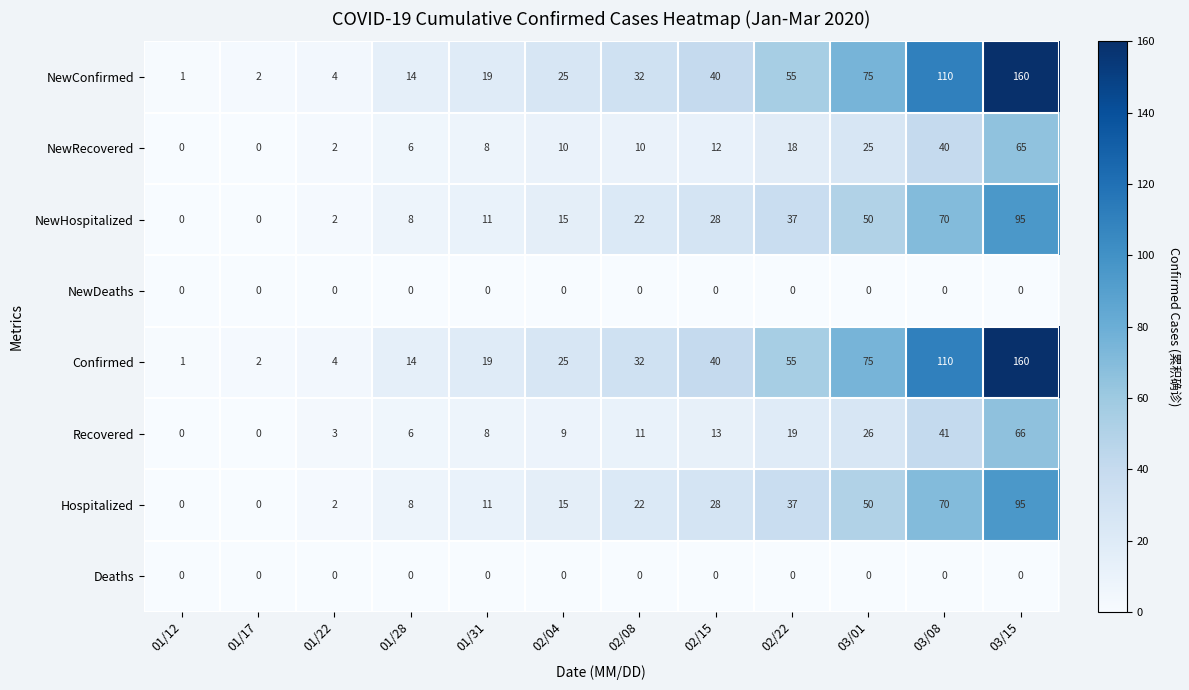

What is the total value across all series at 01/28?

56